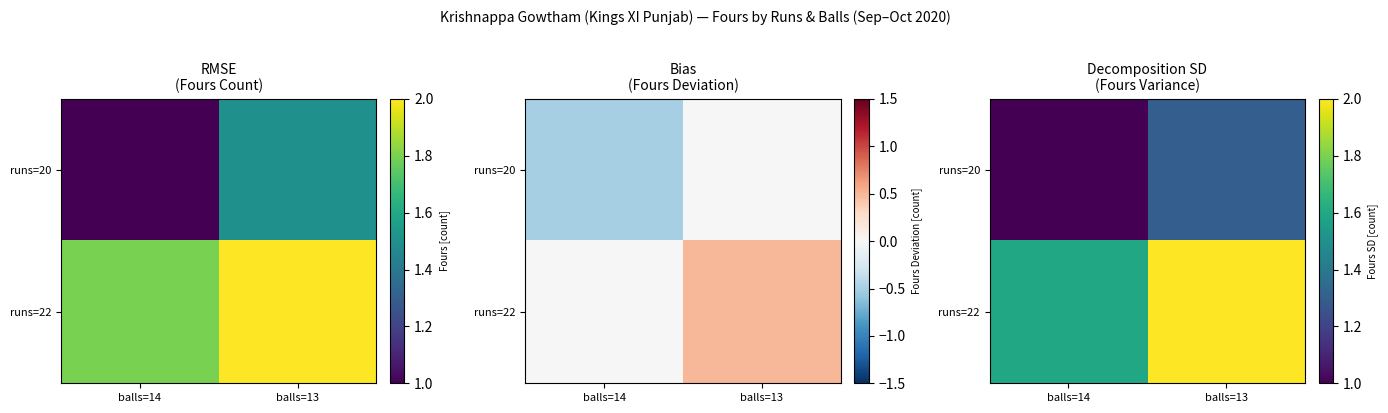

Which category has the highest value across all series?

balls=13